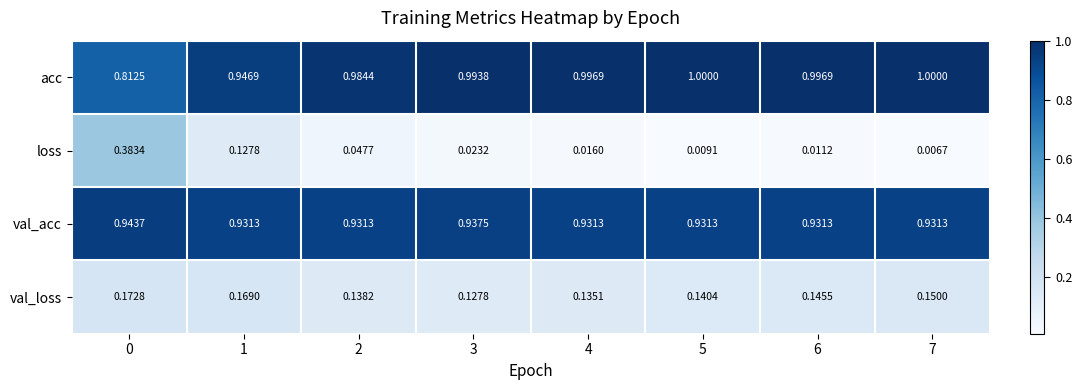

Rank the series at 4 from highest to lowest value.

acc, val_acc, val_loss, loss